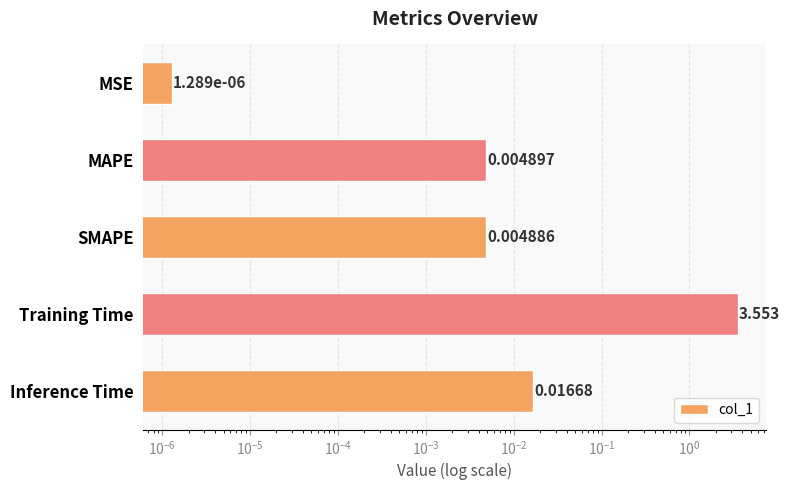

Reading left to right, what are all the values shown in this chart?

0.0	0.0	0.0	3.6	0.0